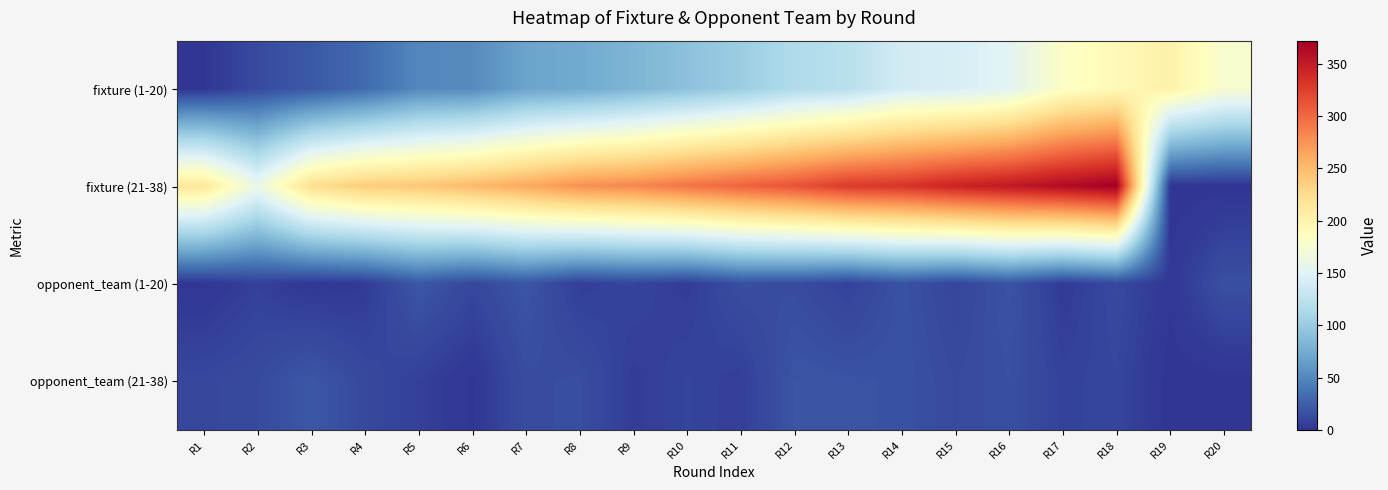

Between R1 and R19, which series saw the biggest shift?

fixture (21-38)